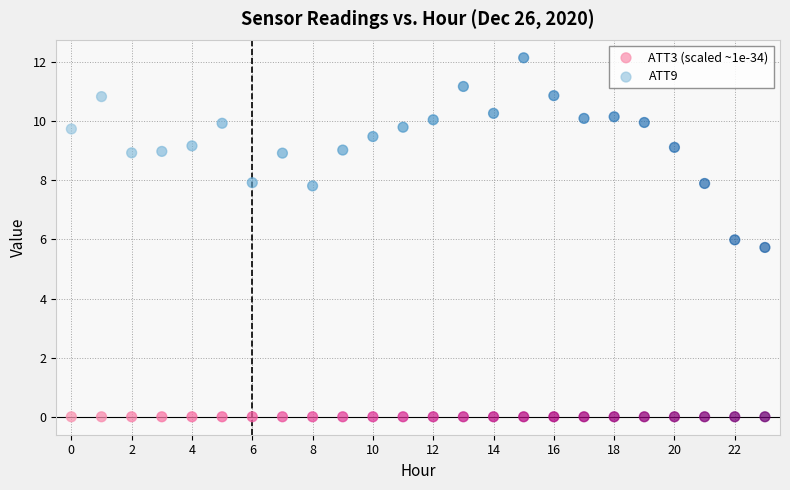

Which series has the largest Y range (max minus min)?

ATT9